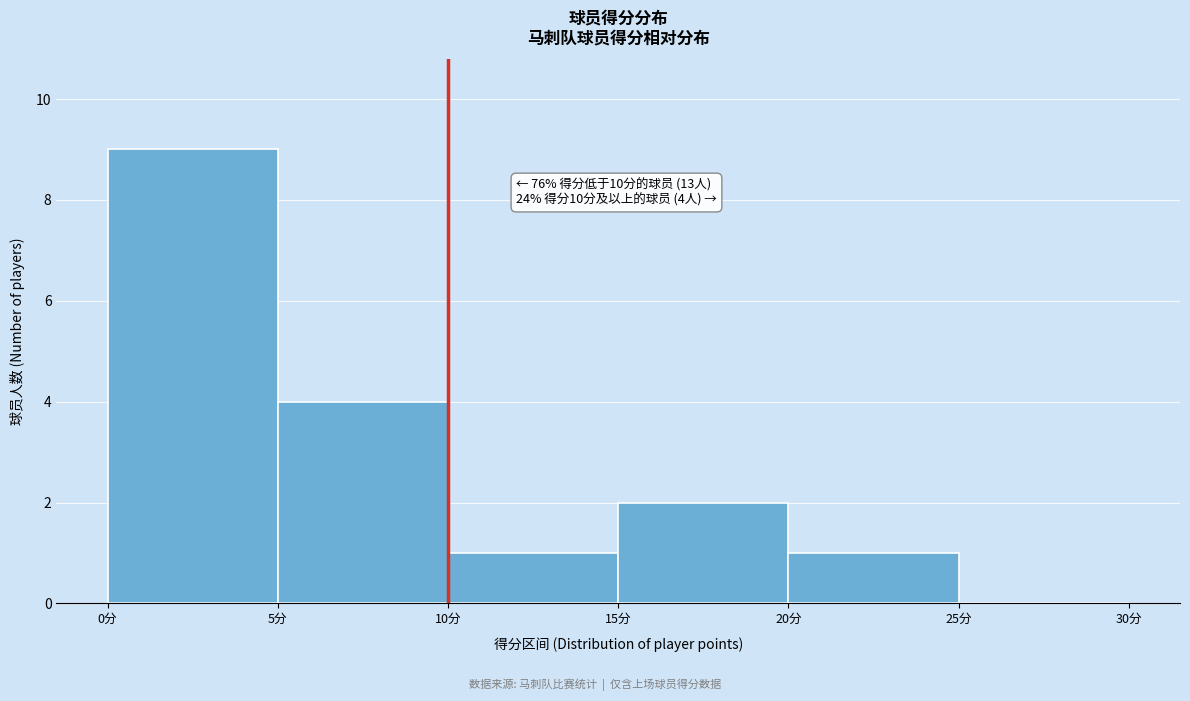

Over which range of the x-axis is the bar tallest?

0 to 5